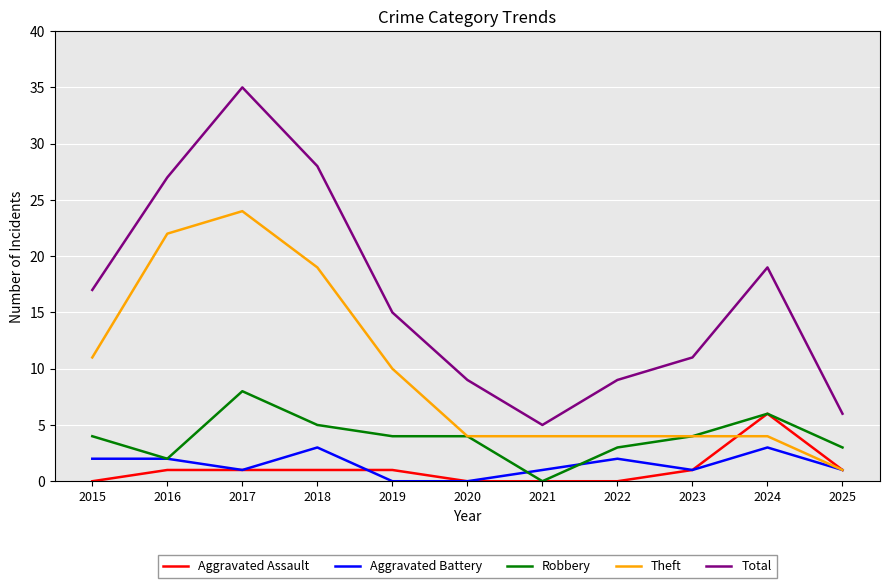

Reading right to left, transcribe all the data shown in this chart.

Aggravated Assault: 2025=1	2024=6	2023=1	2022=0	2021=0	2020=0	2019=1	2018=1	2017=1	2016=1	2015=0
Aggravated Battery: 2025=1	2024=3	2023=1	2022=2	2021=1	2020=0	2019=0	2018=3	2017=1	2016=2	2015=2
Robbery: 2025=3	2024=6	2023=4	2022=3	2021=0	2020=4	2019=4	2018=5	2017=8	2016=2	2015=4
Theft: 2025=1	2024=4	2023=4	2022=4	2021=4	2020=4	2019=10	2018=19	2017=24	2016=22	2015=11
Total: 2025=6	2024=19	2023=11	2022=9	2021=5	2020=9	2019=15	2018=28	2017=35	2016=27	2015=17